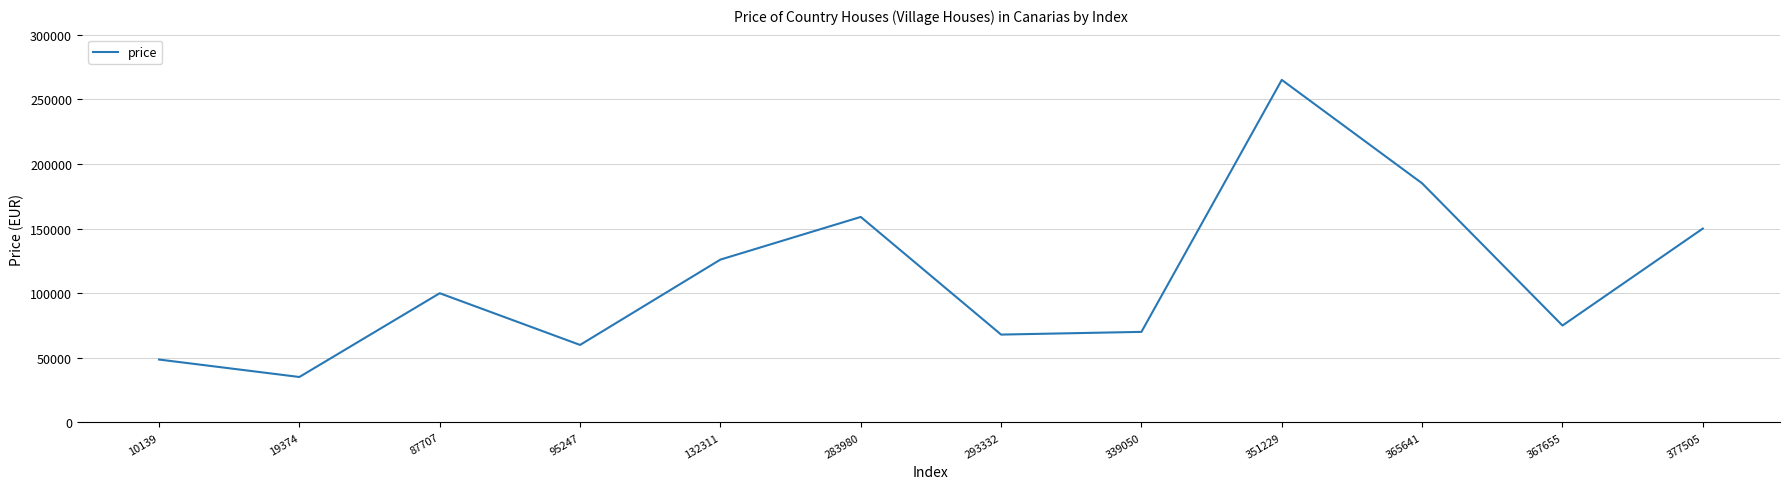

What is the sum of the values at 293332 and 351229?

333000